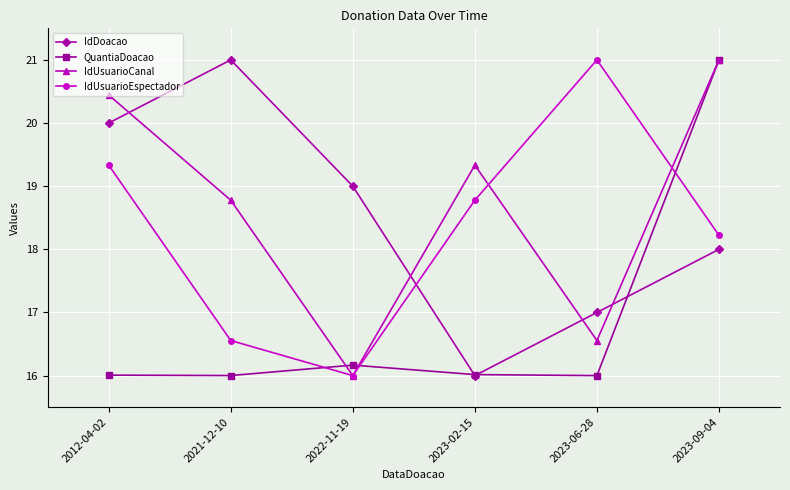

What is the lowest value of the IdDoacao series?

16.0